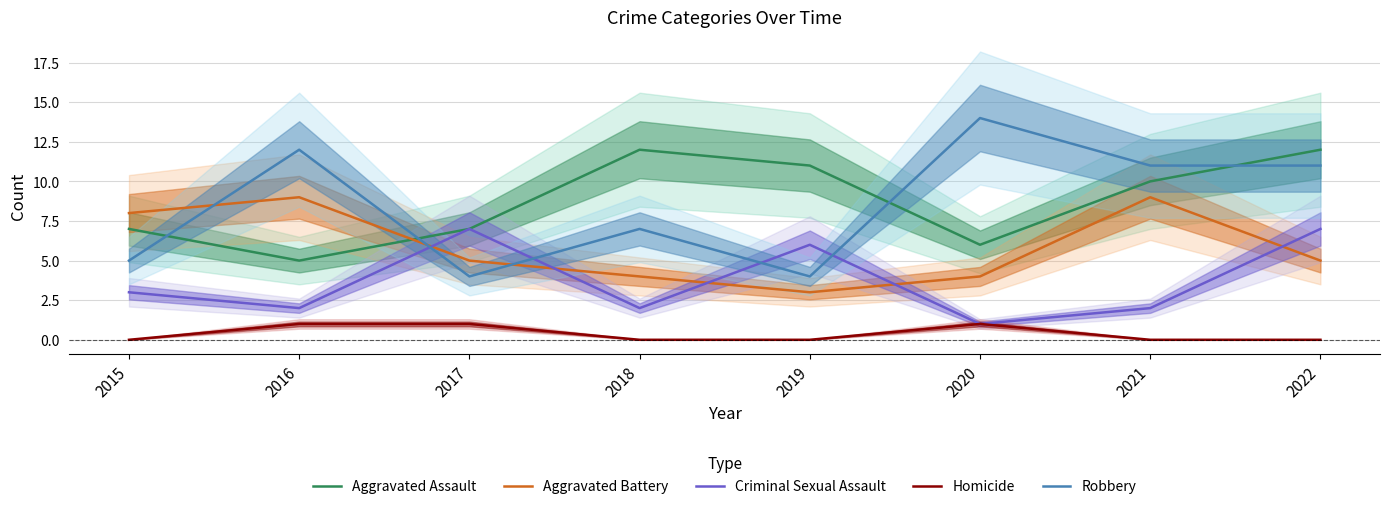

Between which two adjacent categories do Aggravated Battery and Aggravated Assault first intersect?

2016 and 2017